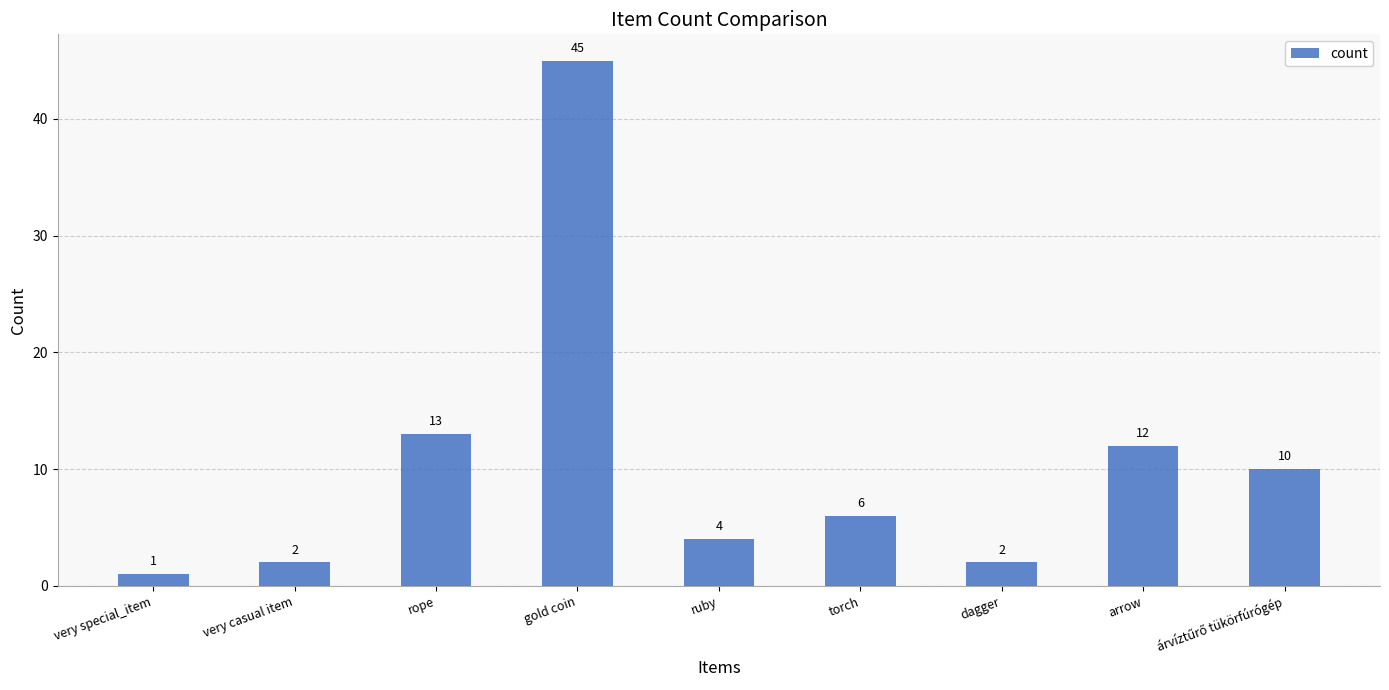

What is the change in value from rope to dagger?

-11